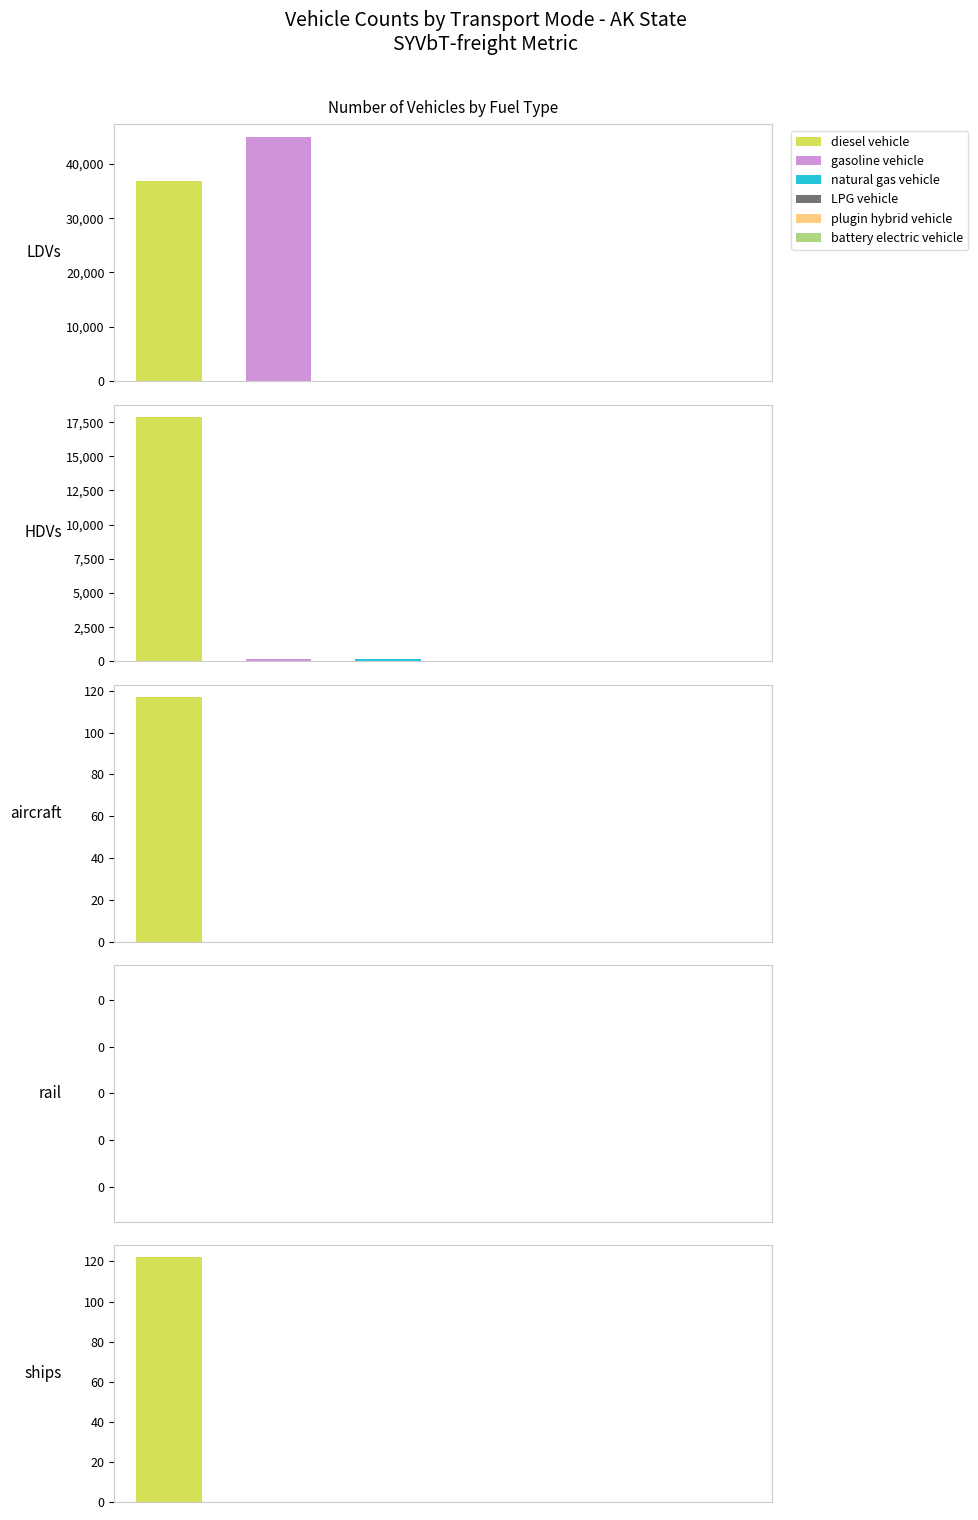

Reading left to right, transcribe all the data shown in this chart.

diesel vehicle: 36744	17894	117	0	122
gasoline vehicle: 45018	173	0	0	0
natural gas vehicle: 55	161	0	0	0
LPG vehicle: 20	14	0	0	0
plugin hybrid vehicle: 10	2	0	0	0
battery electric vehicle: 5	0	0	0	0